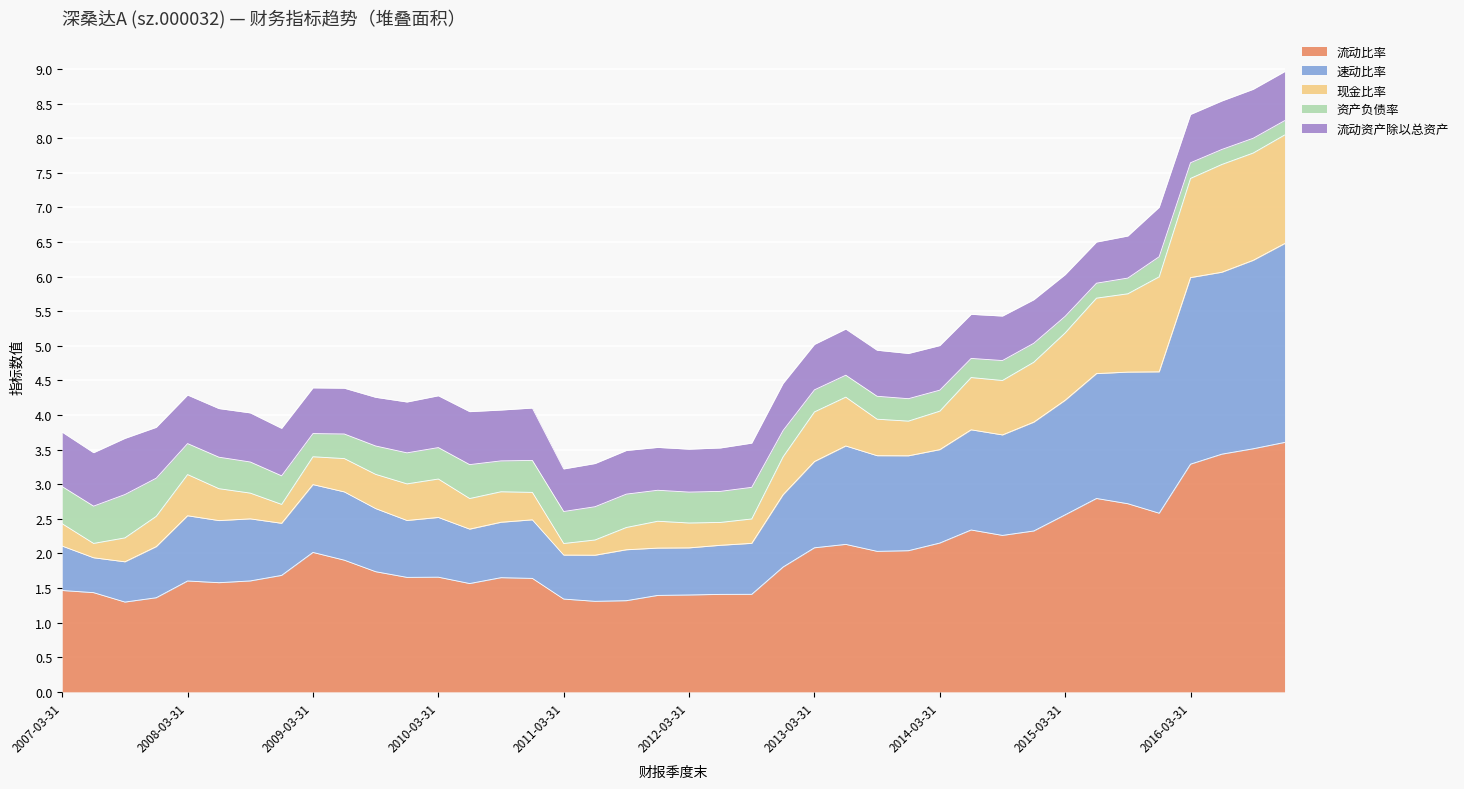

At which category does 现金比率 reach its first local peak?

2008-03-31